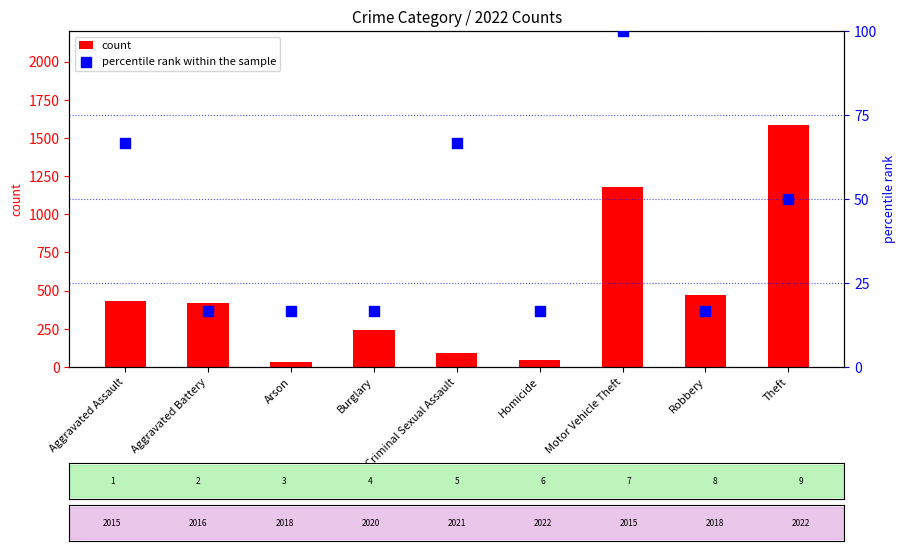

Is the value of count at Homicide greater than the value of percentile rank within the sample at Arson?

Yes